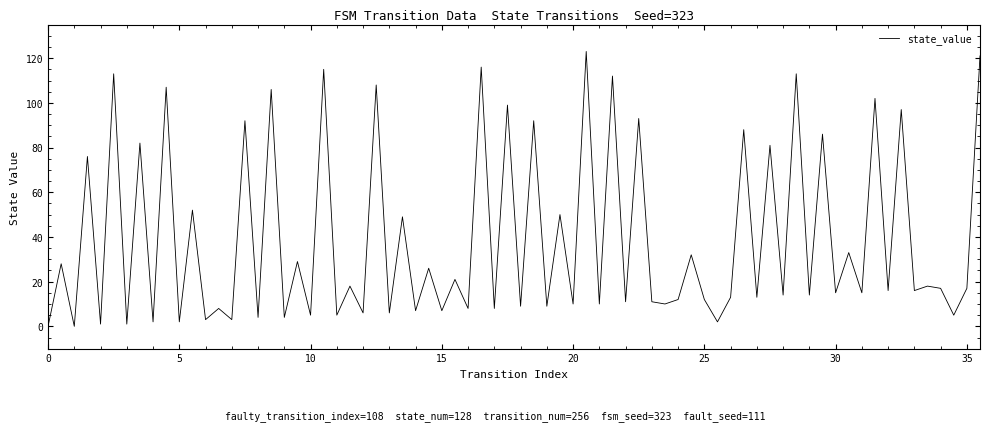

What is the maximum value shown in the chart?

123